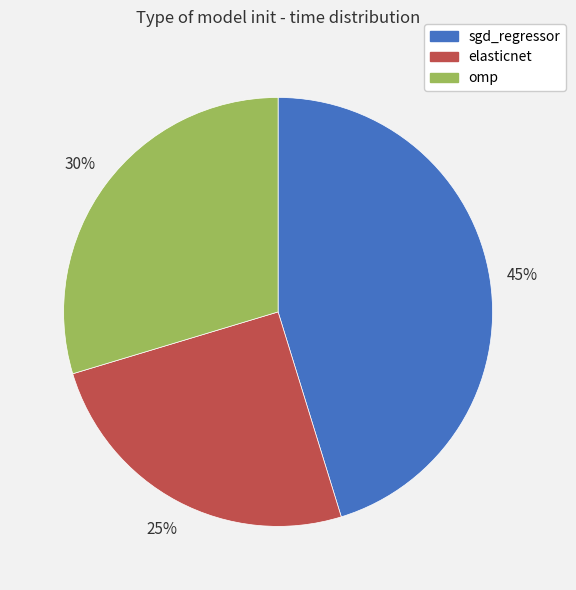

To the nearest percent, what is the difference between the elasticnet and omp slice percentages?

5%